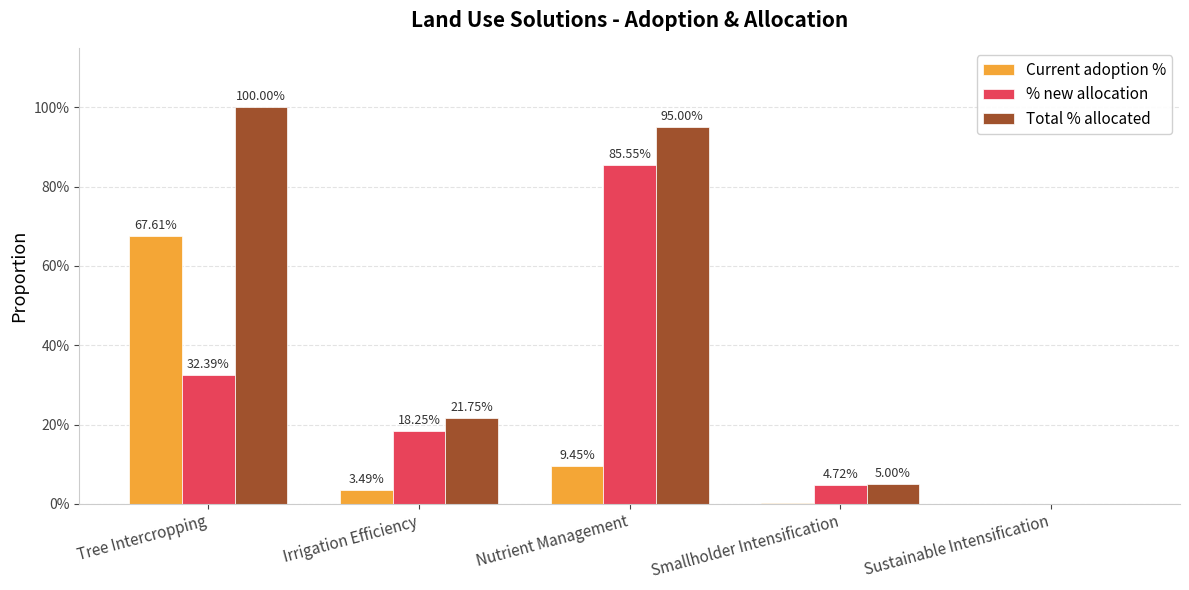

The Total % allocated series shows 0.4 at Irrigation Efficiency. True or false?

False